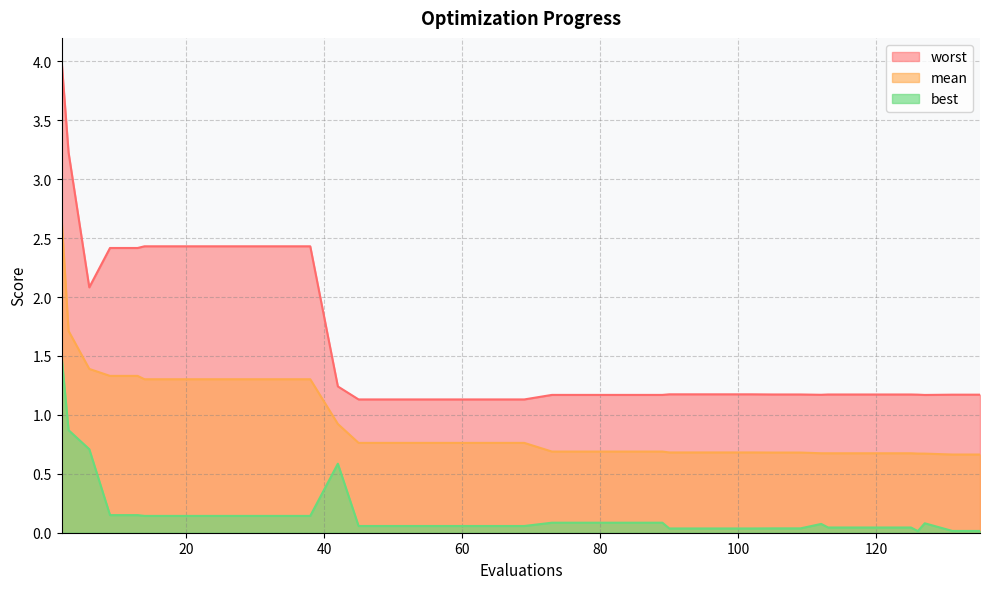

What is the maximum value for mean?

2.7